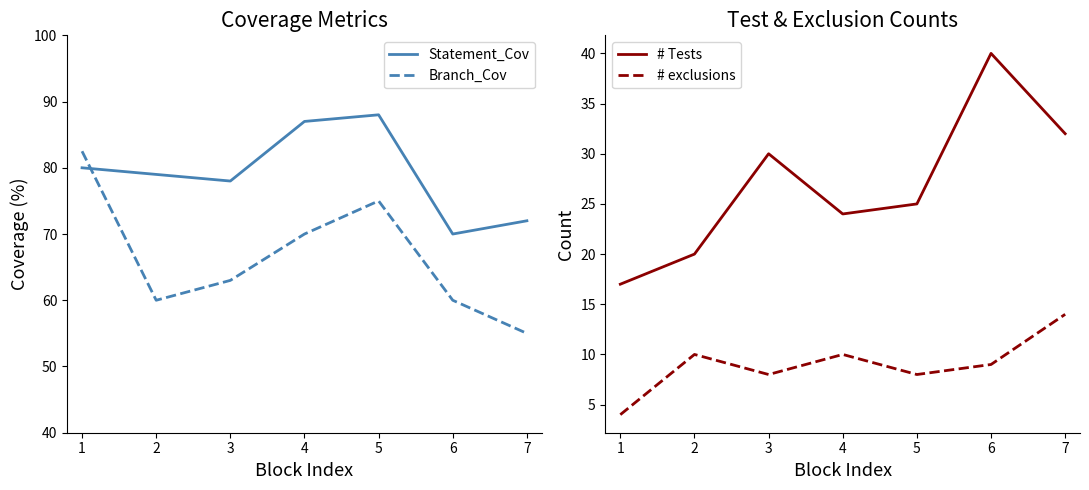

What is the maximum value shown in the chart?

88.0